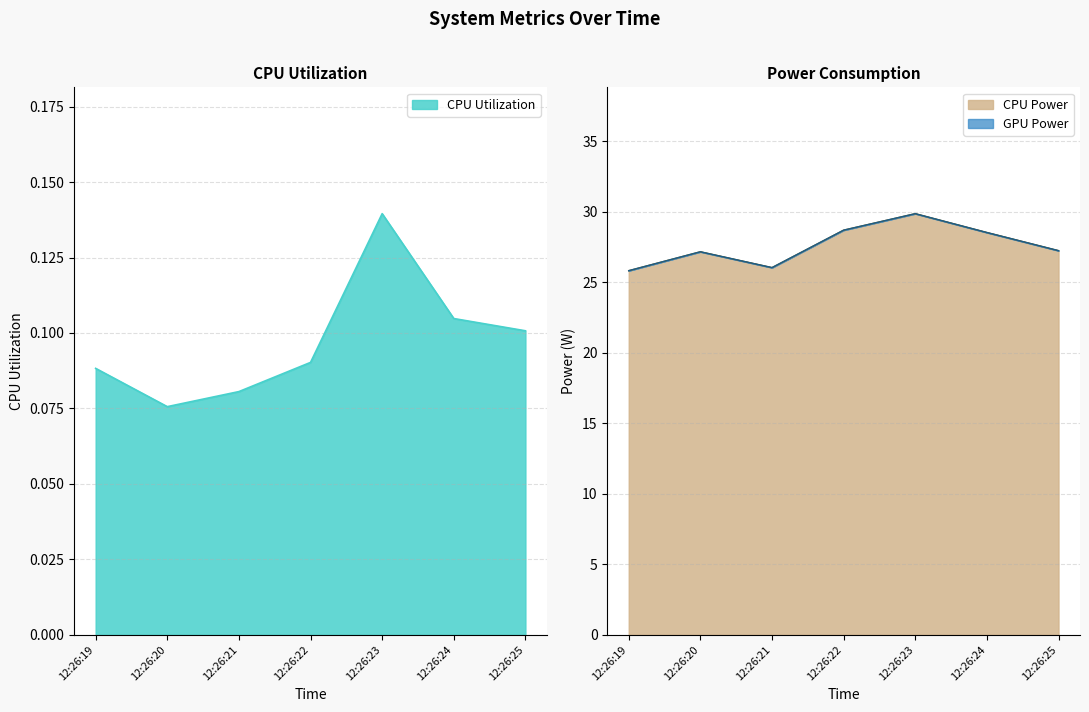

The value of Total Power at 12:26:21 is 26.0. True or false?

True